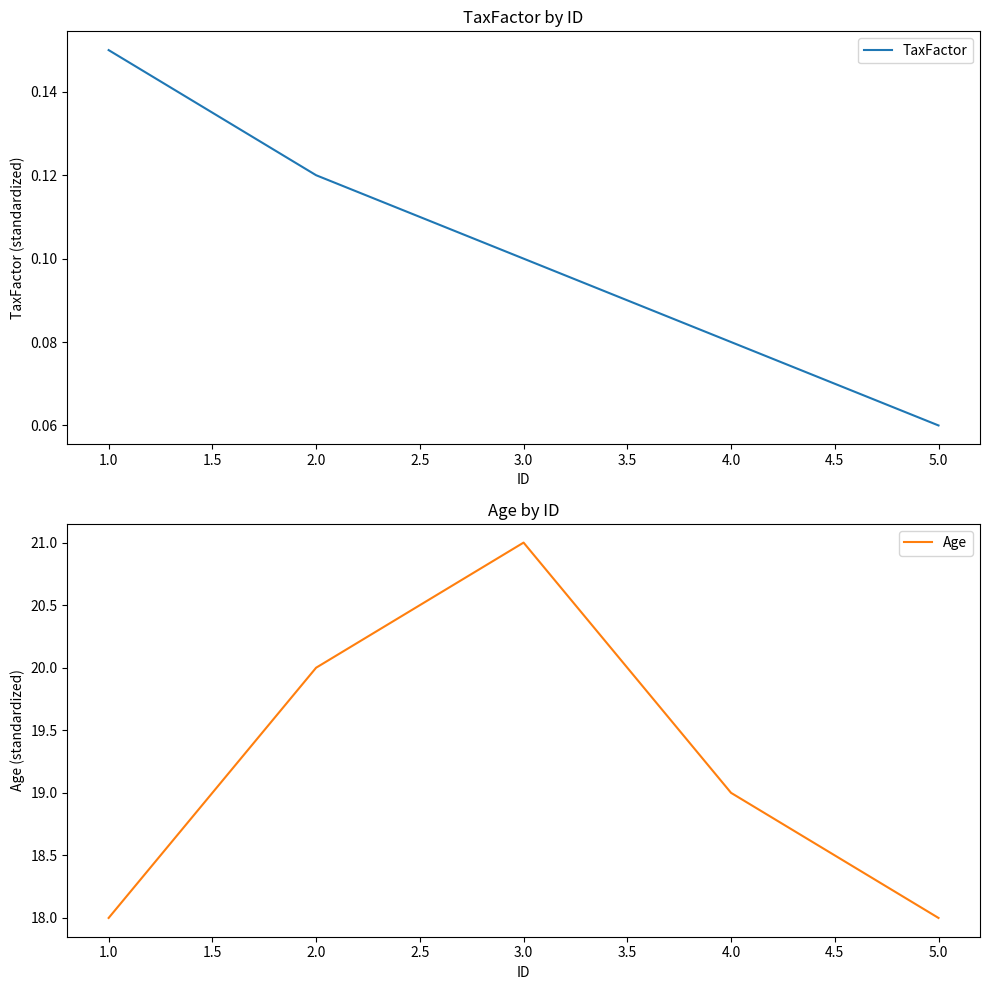

What are all the series names shown in the legend?

TaxFactor, Age